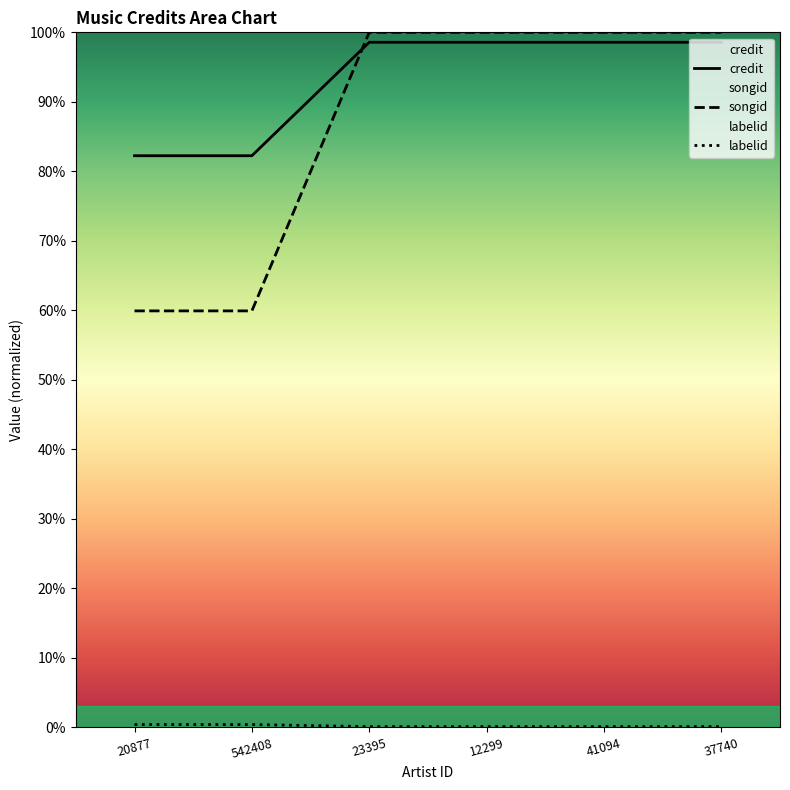

What is the label of the 4th point from the right?

23395